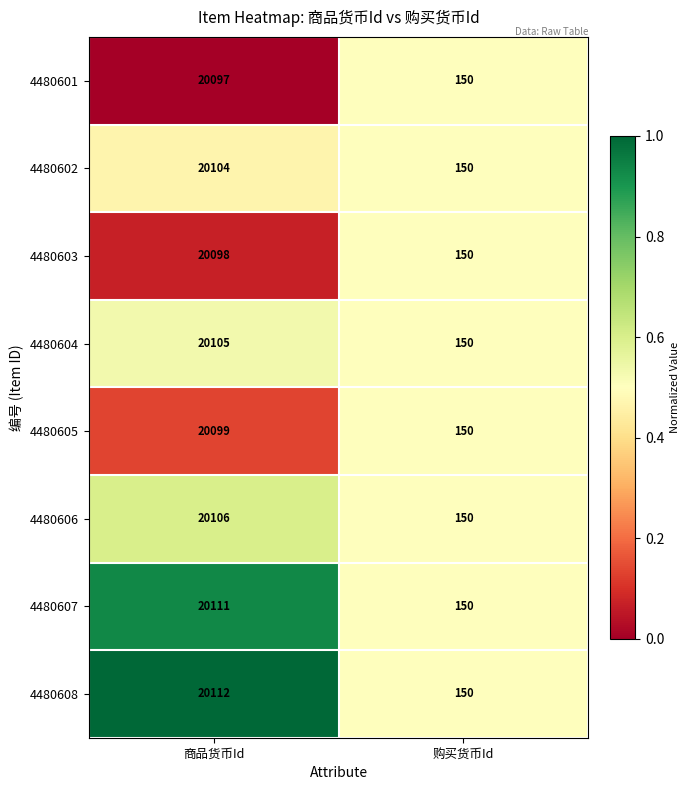

Reading left to right, what are all the values shown in this chart?

4480601: 20097	150
4480602: 20104	150
4480603: 20098	150
4480604: 20105	150
4480605: 20099	150
4480606: 20106	150
4480607: 20111	150
4480608: 20112	150